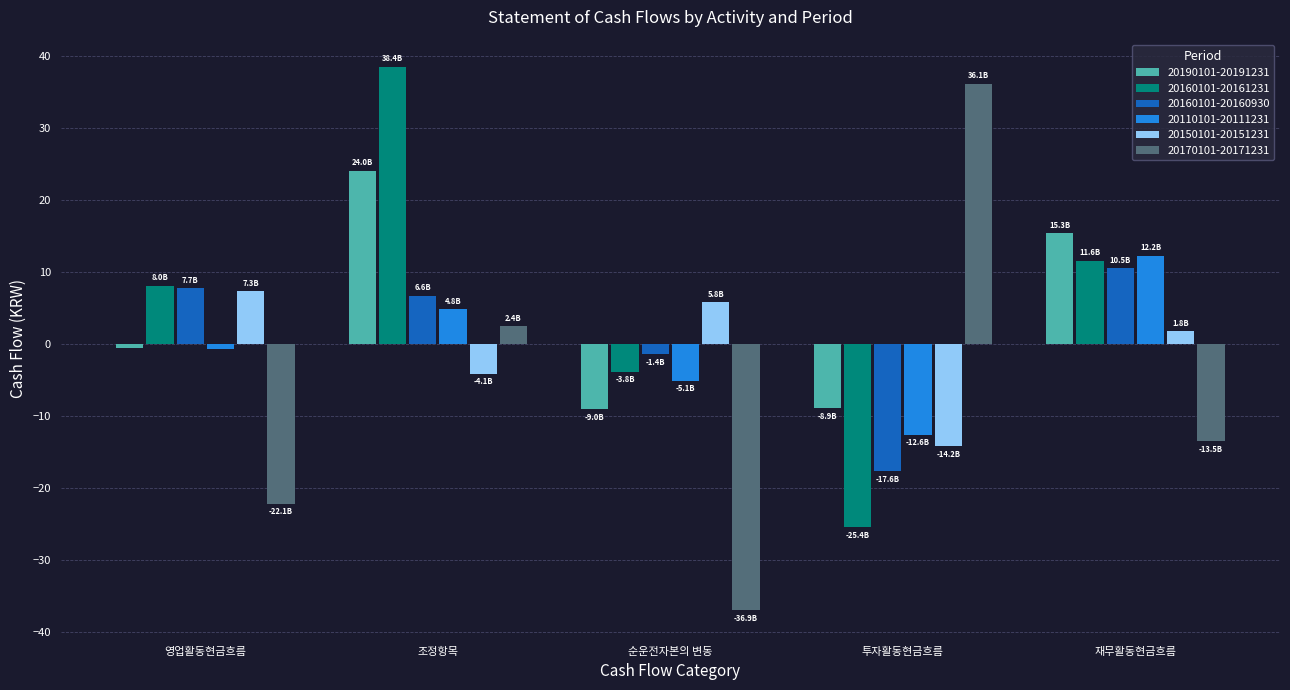

Which label corresponds to the largest value in the chart?

조정항목